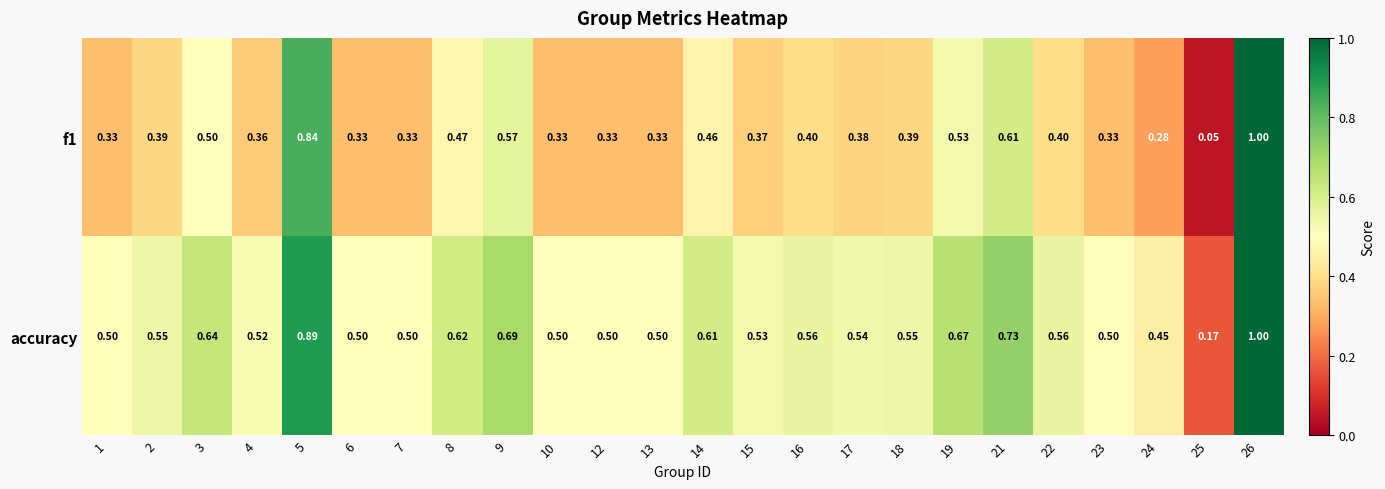

What is the total value across all series at 16?

1.0